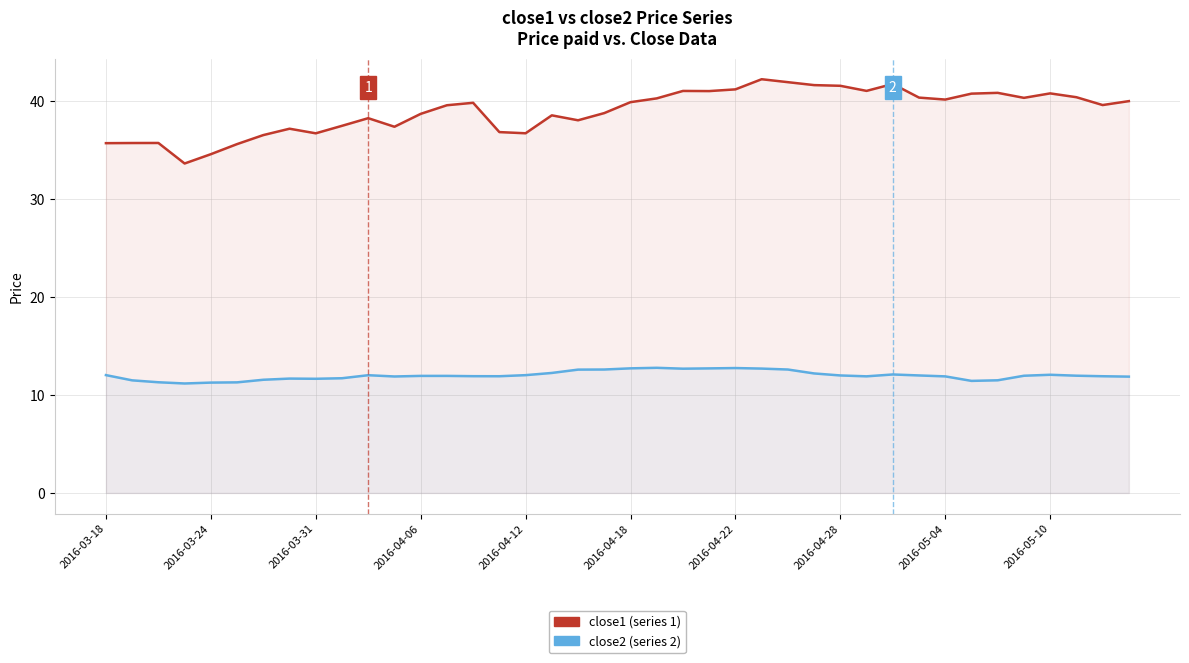

True or false: close1 and close2 cross at least once.

False